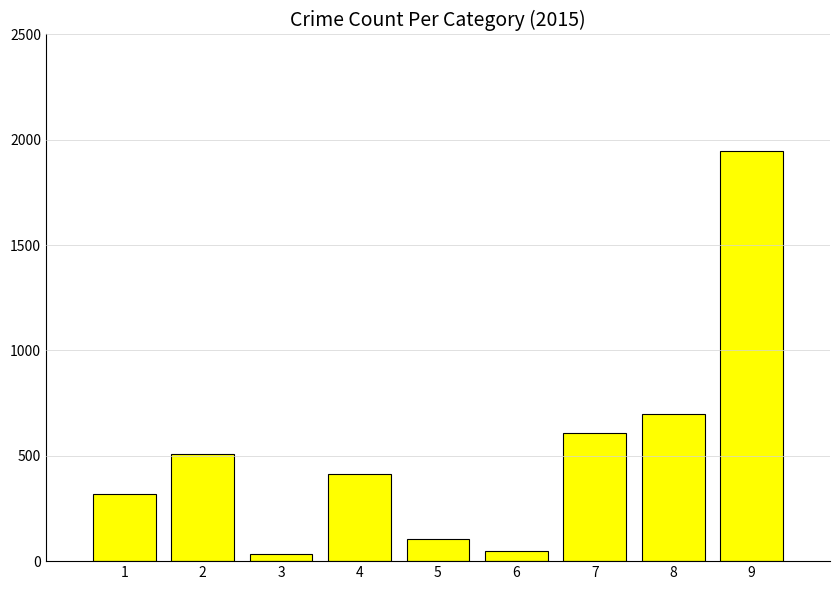

Reading right to left, list all the values displayed in this chart.

9=1946	8=699	7=607	6=50	5=105	4=414	3=34	2=507	1=319